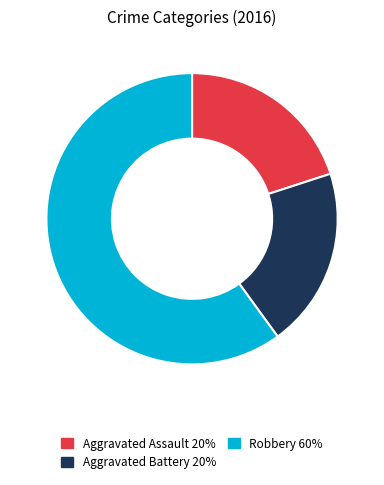

Combined, do Aggravated Battery 20% and Aggravated Assault 20% account for over 50%?

No